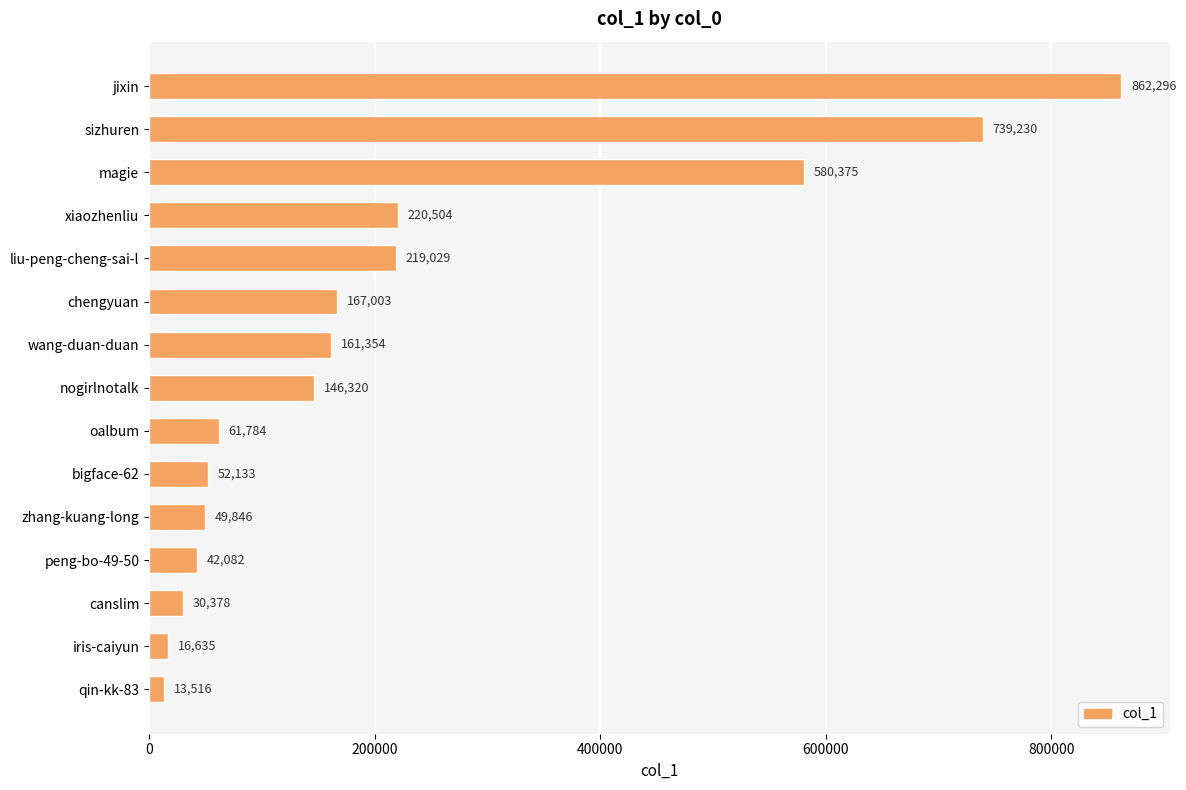

Reading bottom to top, extract all data points from this chart.

qin-kk-83=13516	iris-caiyun=16635	canslim=30378	peng-bo-49-50=42082	zhang-kuang-long=49846	bigface-62=52133	oalbum=61784	nogirlnotalk=146320	wang-duan-duan=161354	chengyuan=167003	liu-peng-cheng-sai-l=219029	xiaozhenliu=220504	magie=580375	sizhuren=739230	jixin=862296